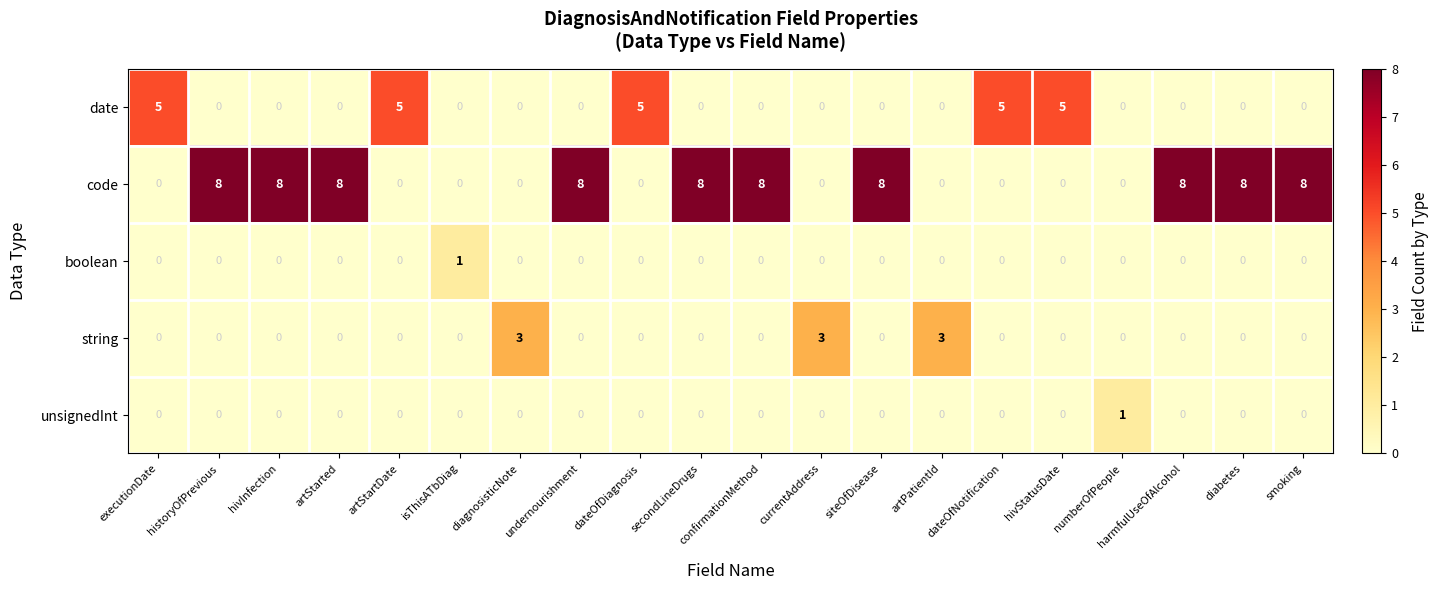

What is the maximum value shown in the chart?

8